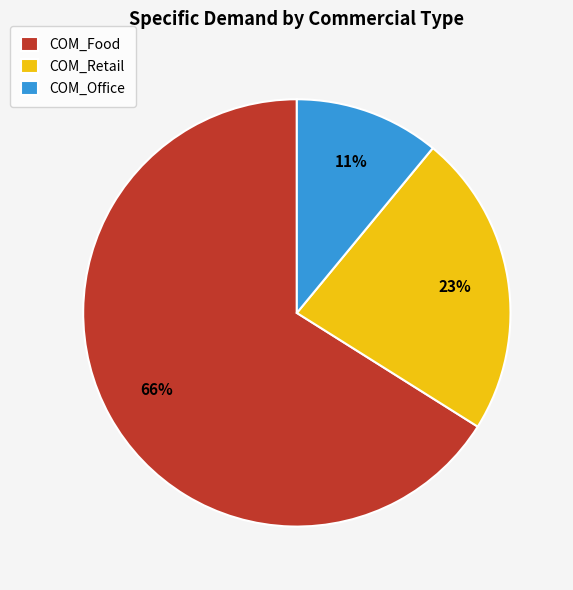

Is it true that COM_Retail is 23% of the pie?

True